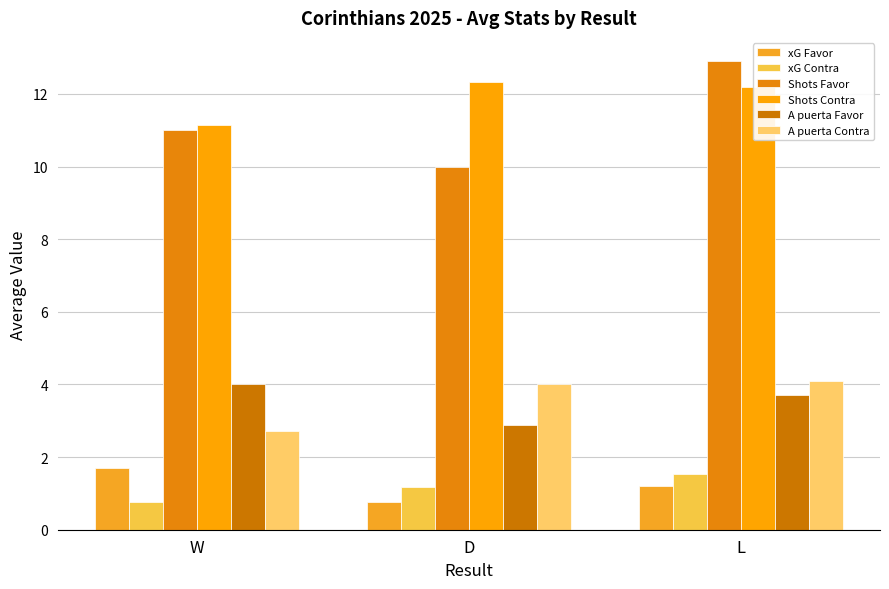

Rank the series at W from lowest to highest value.

xG Contra, xG Favor, A puerta Contra, A puerta Favor, Shots Favor, Shots Contra